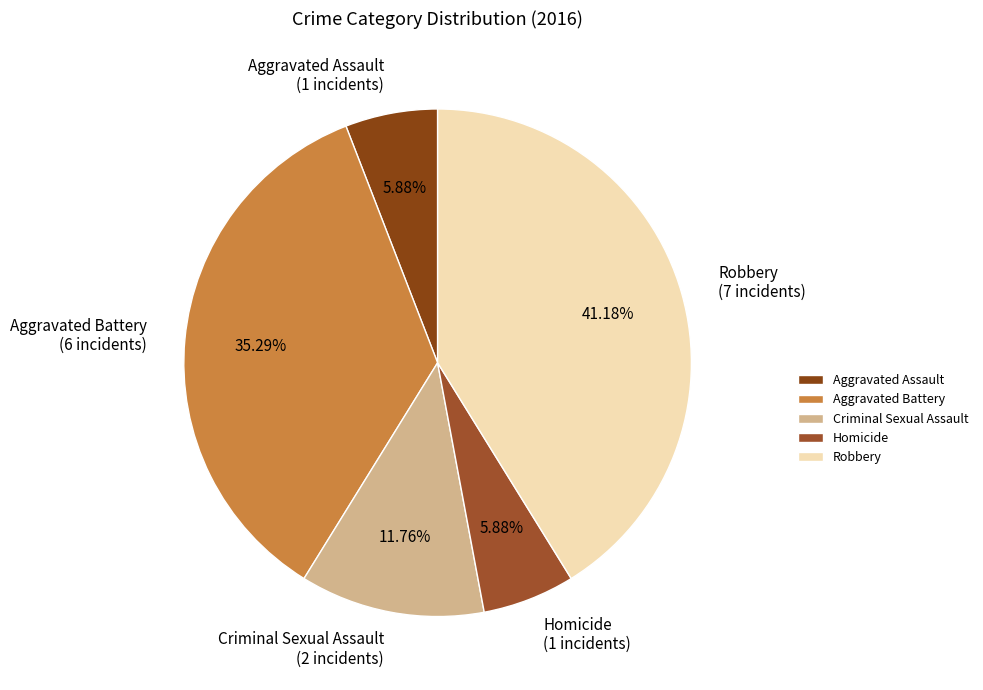

Do Homicide and Aggravated Battery together represent more than half of the pie?

No